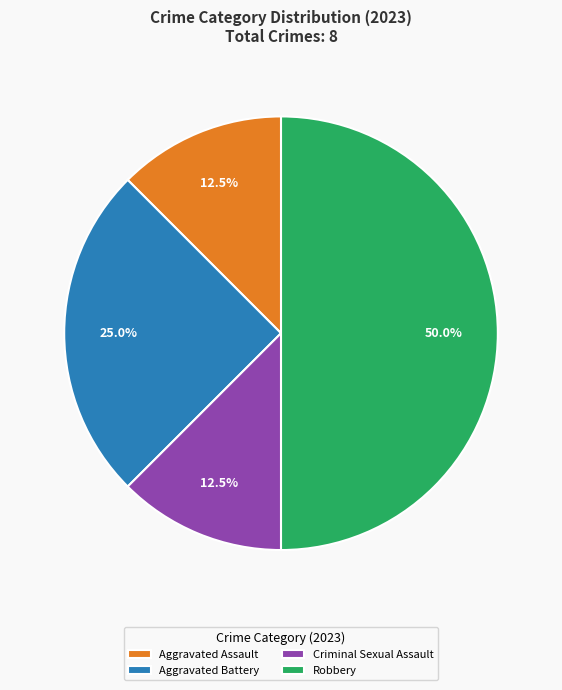

How much of the chart is everything except Aggravated Battery?

75.0%